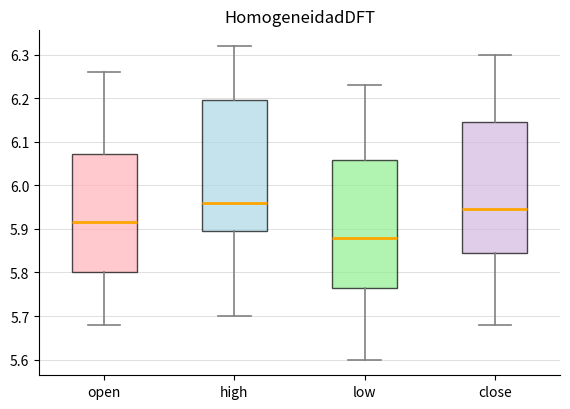

Reading left to right, transcribe this box plot: for each box, give where its median line is, the range the box spans, and where its two whiskers end, as read against the y-axis. The values are not printed on the chart, so give them approximately, as read against the axis.

open: median 5.92, box 5.80 to 6.07, whiskers 5.68 to 6.26
high: median 5.96, box 5.90 to 6.20, whiskers 5.70 to 6.32
low: median 5.88, box 5.77 to 6.06, whiskers 5.60 to 6.23
close: median 5.95, box 5.85 to 6.15, whiskers 5.68 to 6.30